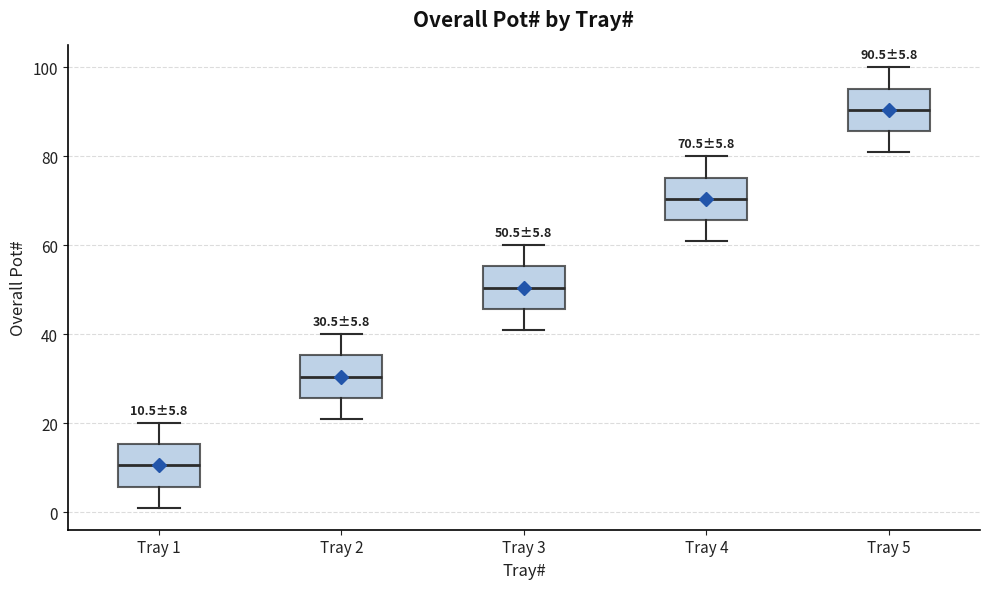

Which box's median line is the highest?

Tray 5